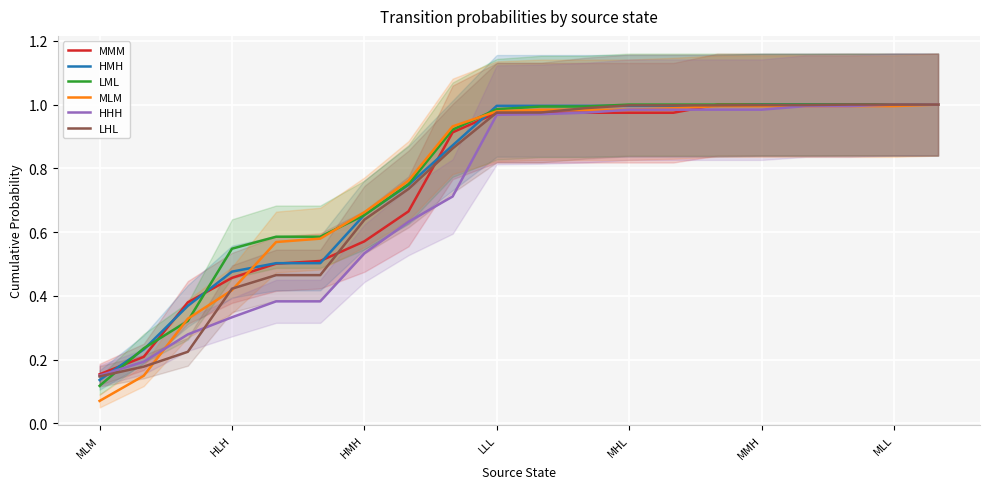

Is the value of LHL at LLL greater than the value of HMH at HLH?

Yes